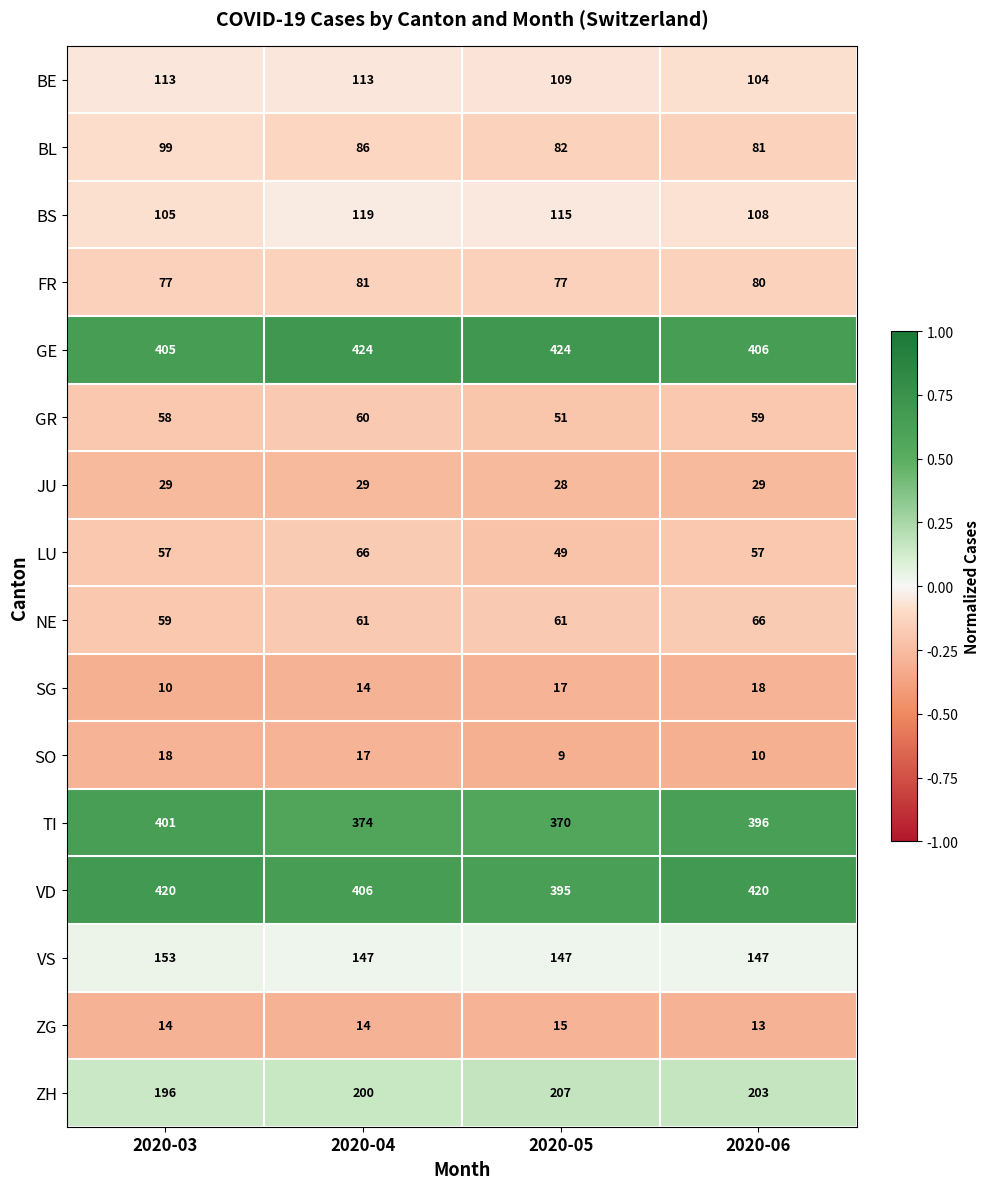

What value does the BS series have at 2020-06?

-0.1